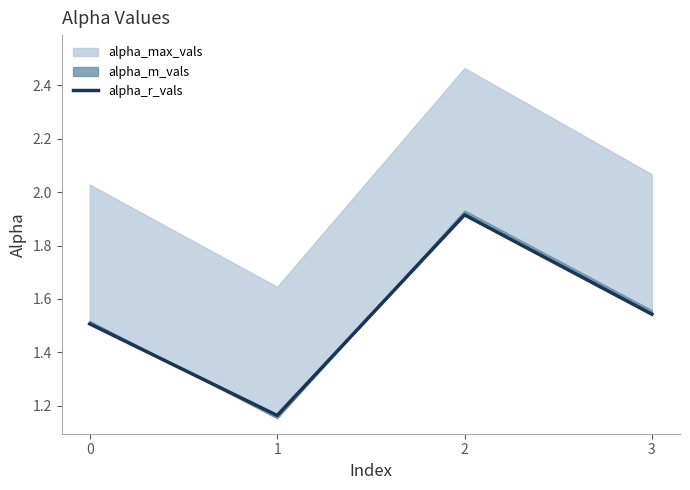

How many interior local peaks (higher than both neighbors) does the data have?

1